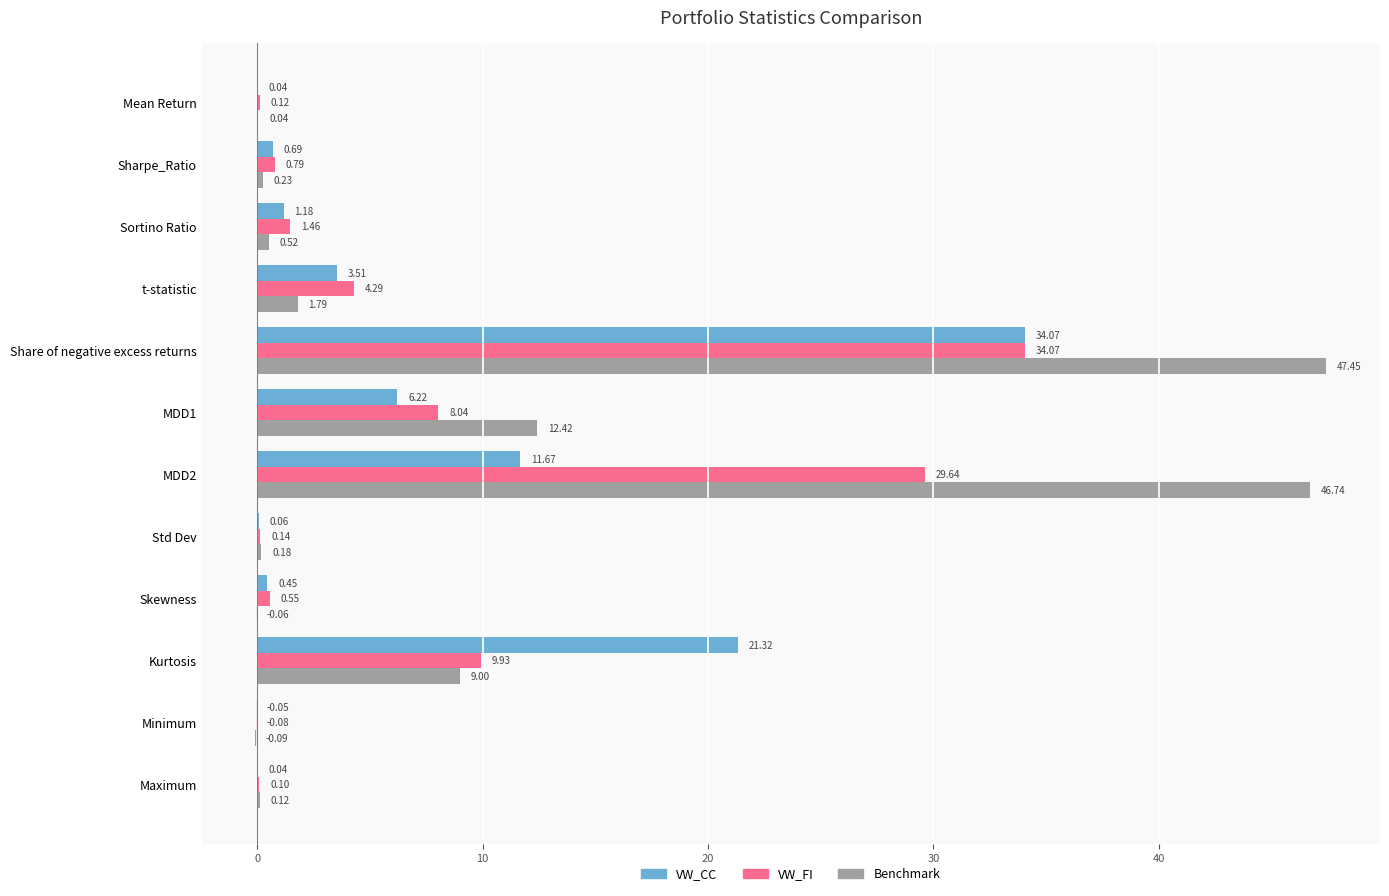

Which series changed the most between Sharpe_Ratio and Std Dev?

VW_FI